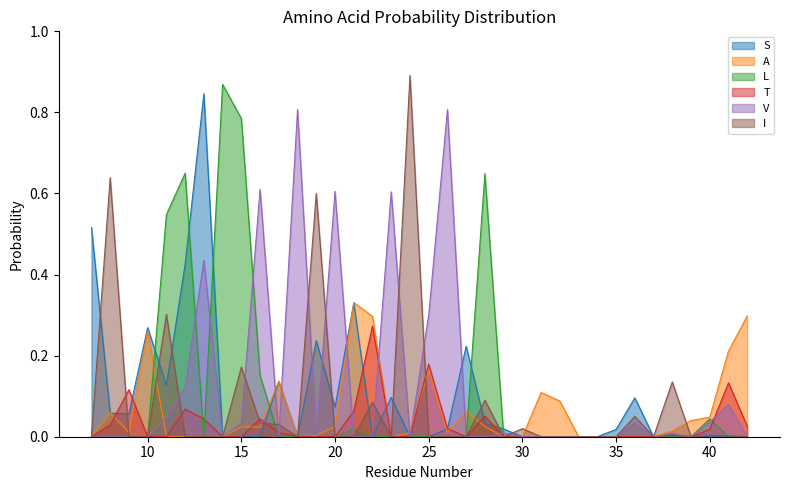

What is the difference between the maximum and minimum values in the L series?

0.9